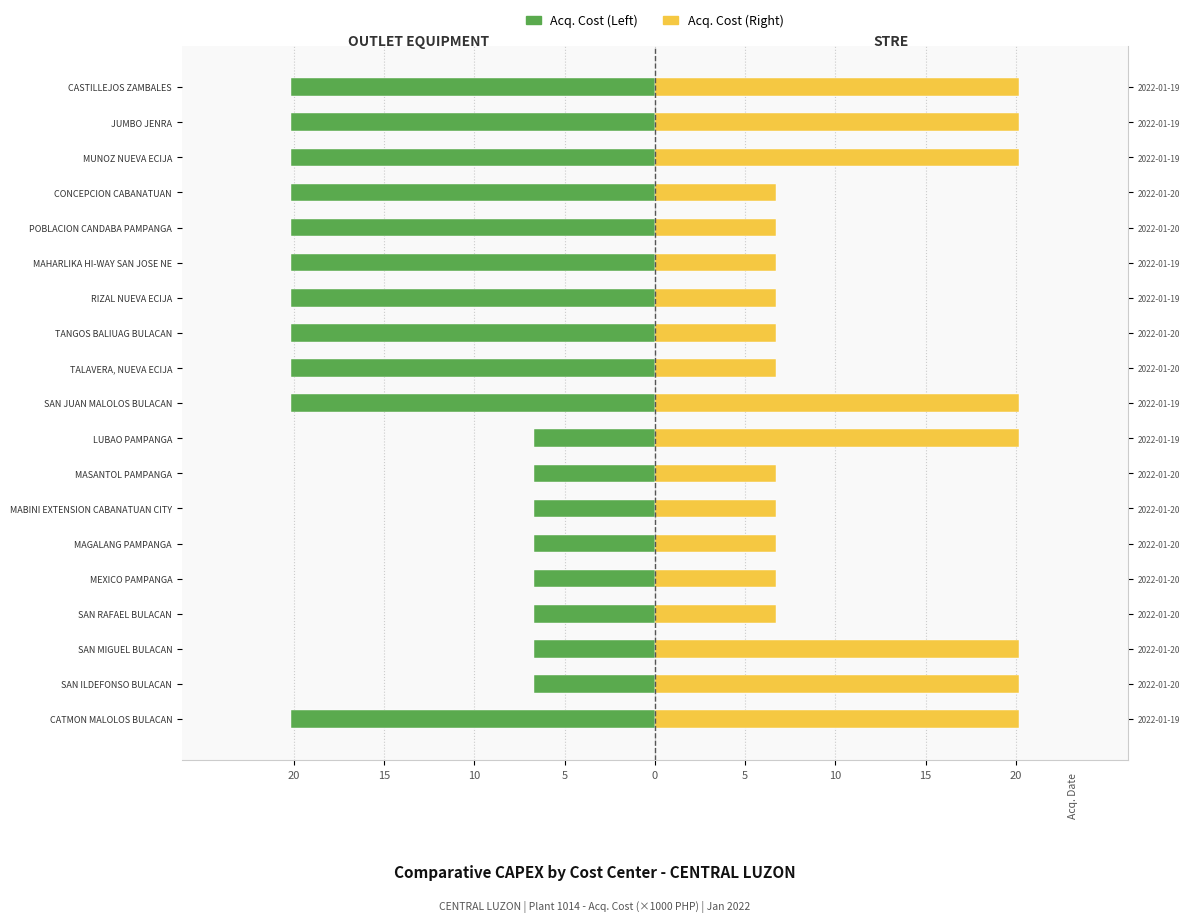

Reading left to right, what are all the values shown in this chart?

Acq. Cost (Left): -20.2	-6.7	-6.7	-6.7	-6.7	-6.7	-6.7	-6.7	-6.7	-20.2	-20.2	-20.2	-20.2	-20.2	-20.2	-20.2	-20.2	-20.2	-20.2
Acq. Cost (Right): 20.2	20.2	20.2	6.7	6.7	6.7	6.7	6.7	20.2	20.2	6.7	6.7	6.7	6.7	6.7	6.7	20.2	20.2	20.2